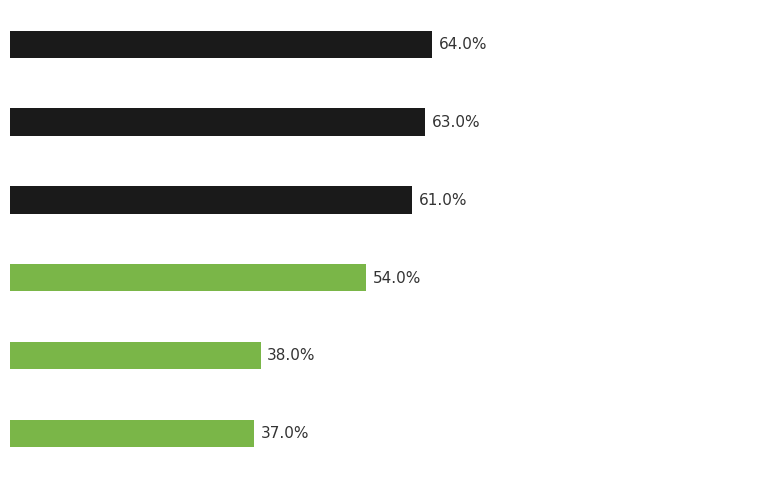

Does the chart contain any negative values?

No